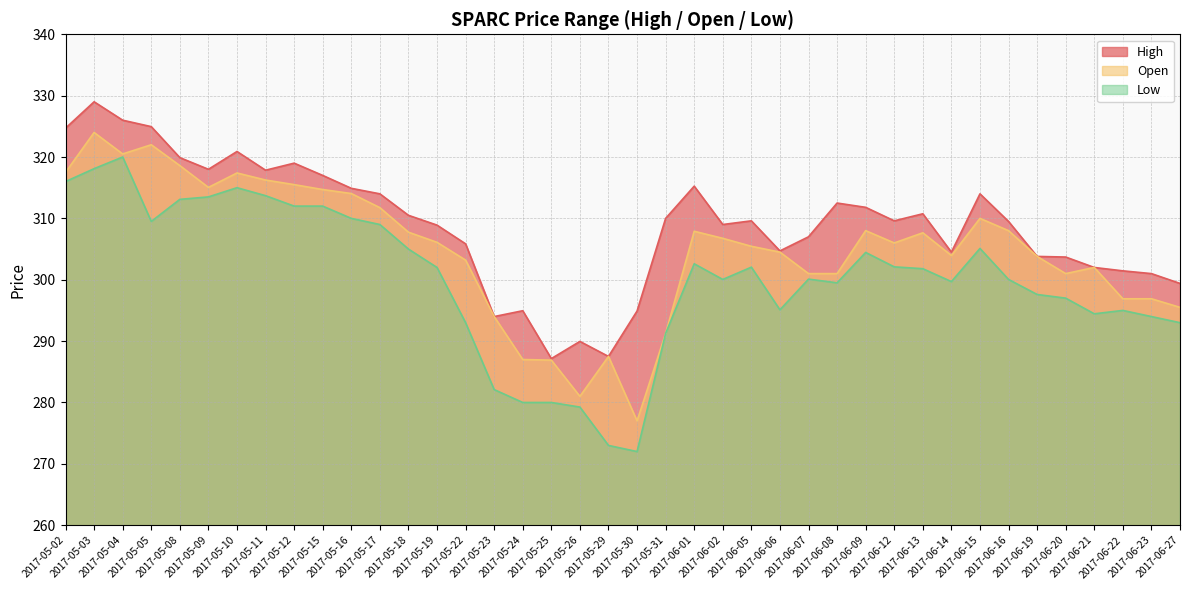

What are all the series names shown in the legend?

High, Open, Low